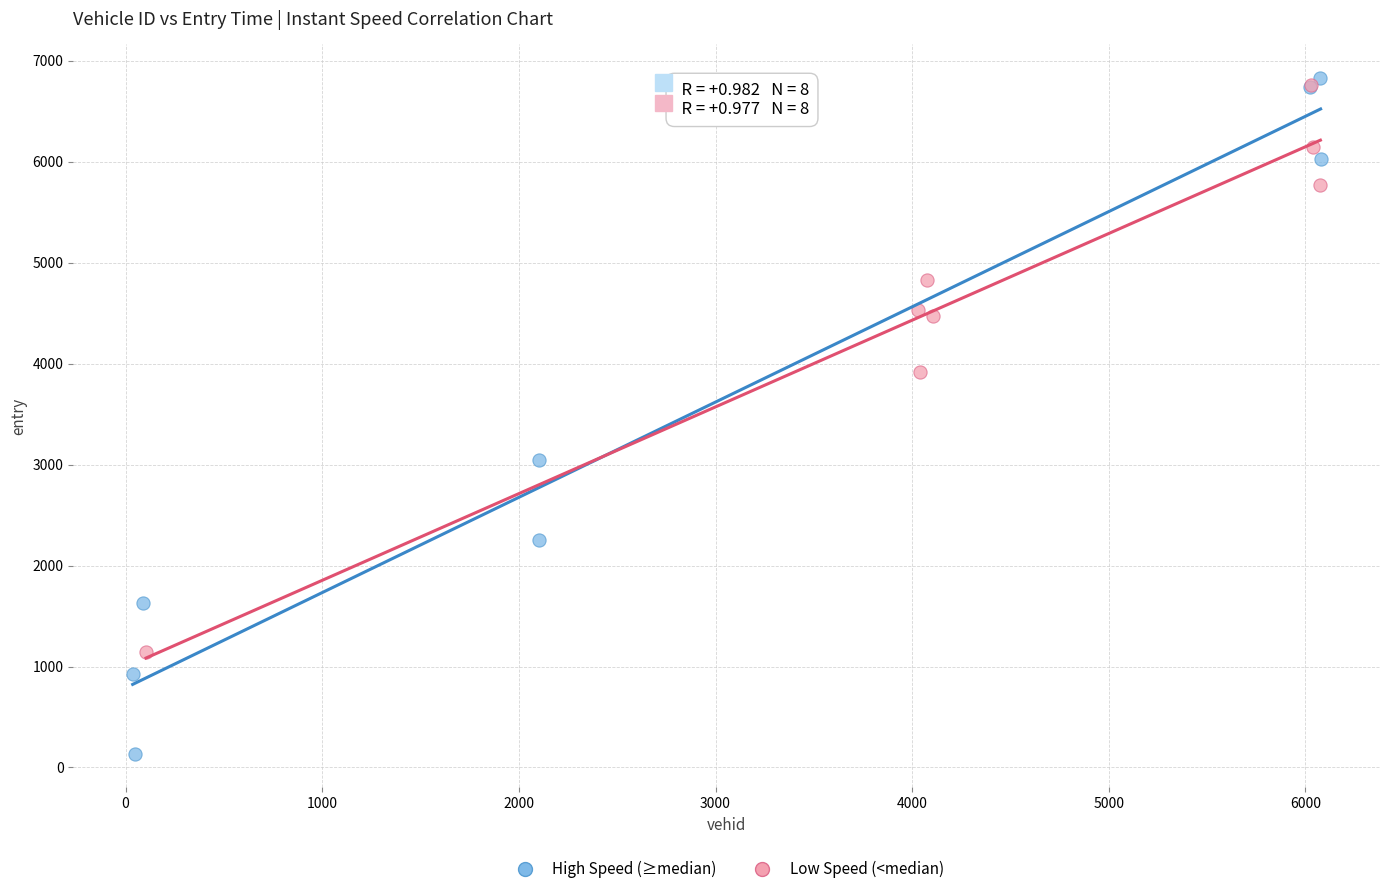

Which series contains the lowest Y value?

High Speed (≥median)